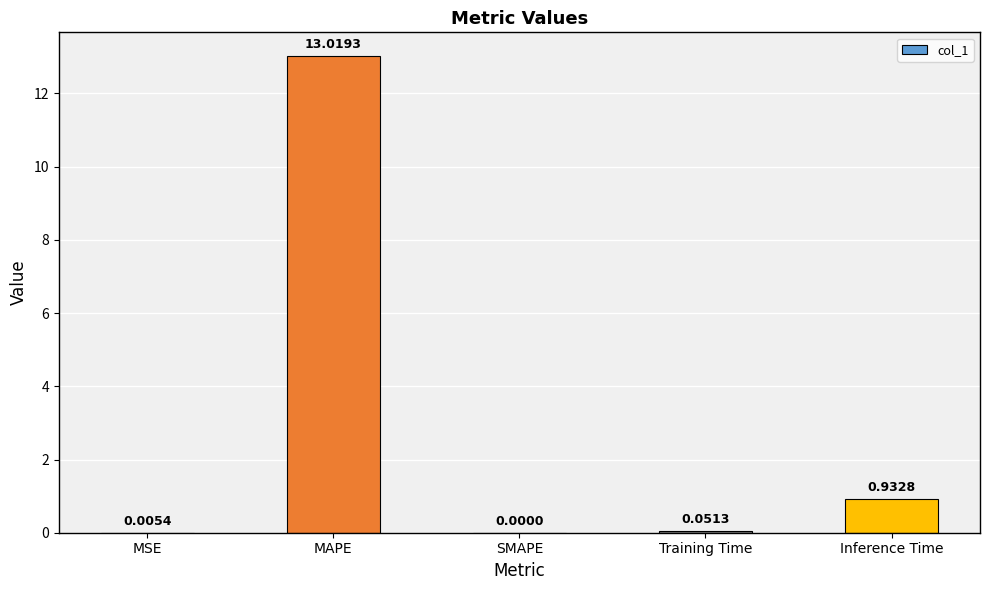

What is the sum of all values?

14.0